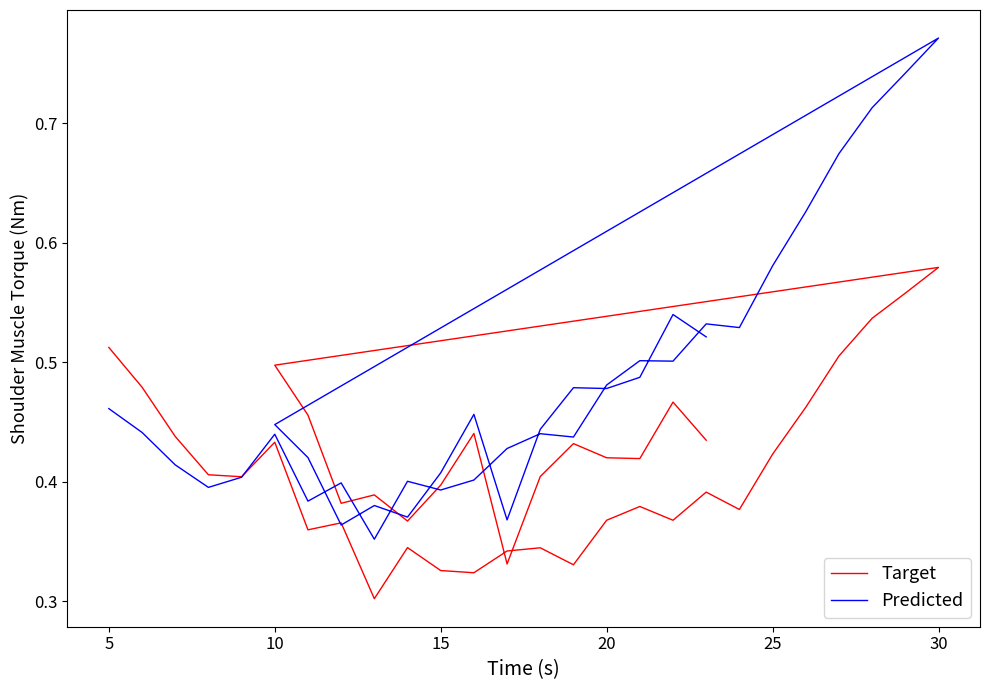

What is the difference between the second highest and minimum values in the Target series?

0.3